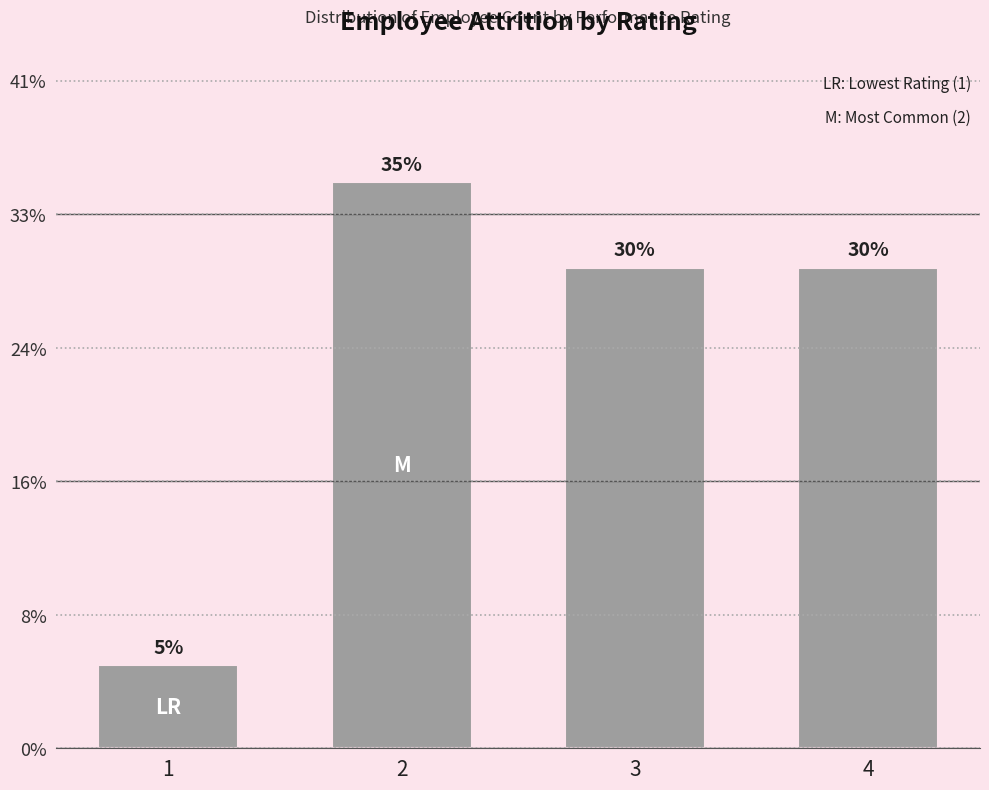

Are the bars horizontal?

No